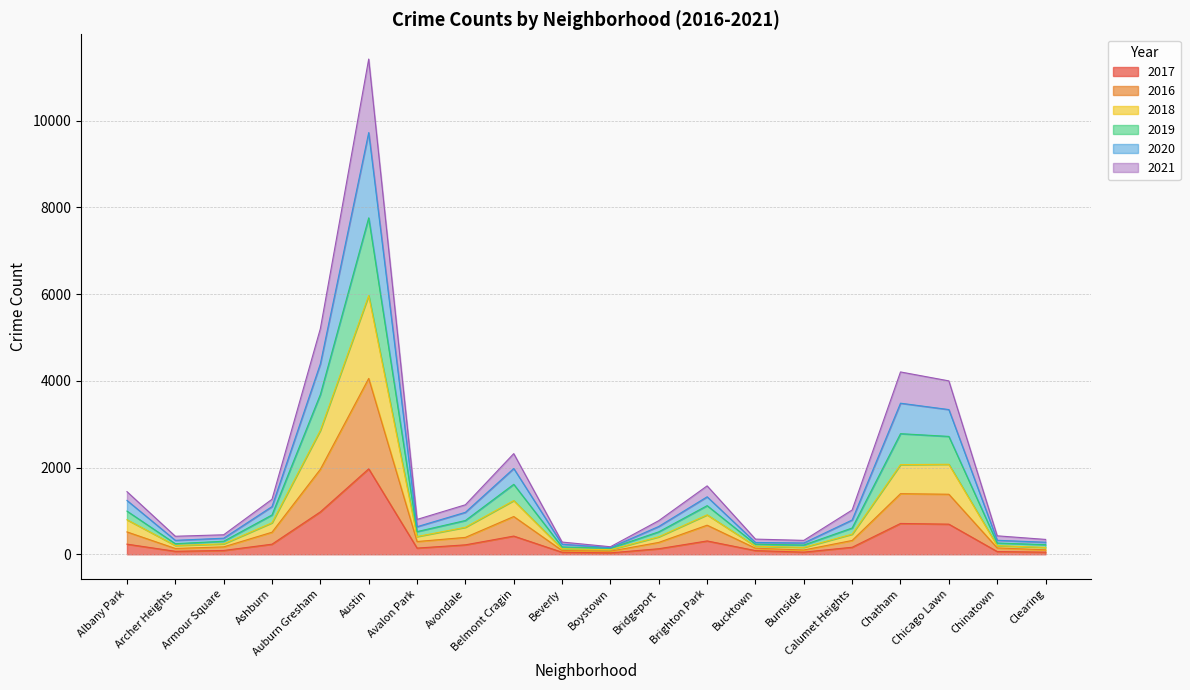

Where does the 2017 series first go above 162?

Albany Park